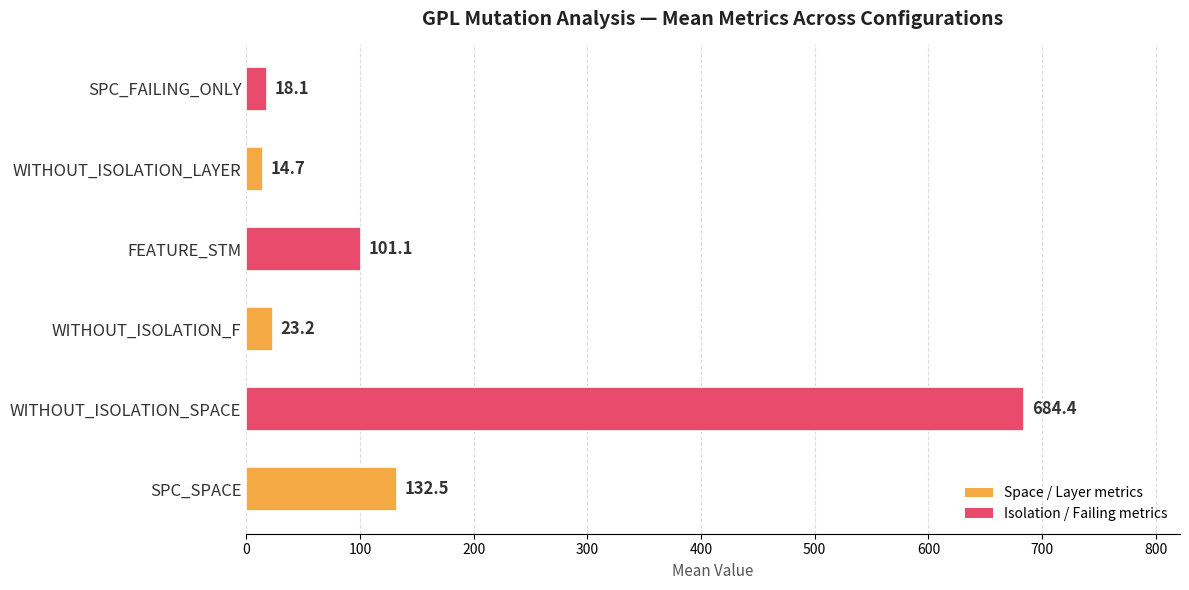

Which label corresponds to the smallest value in the chart?

WITHOUT_ISOLATION_LAYER